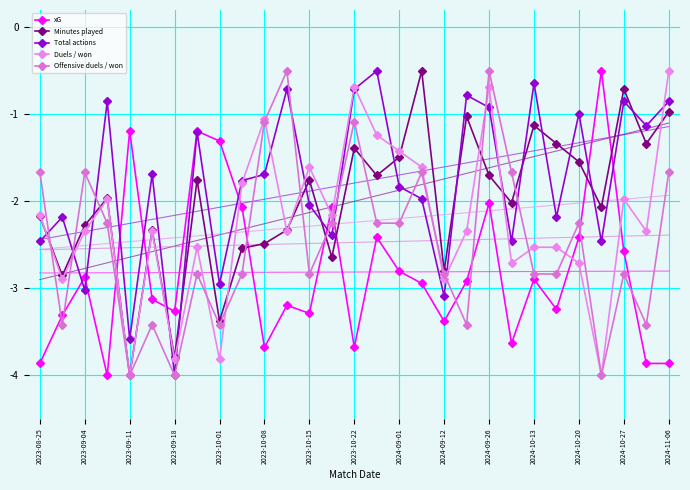

What is the value of the xG point at the 5th from the left?

-1.2